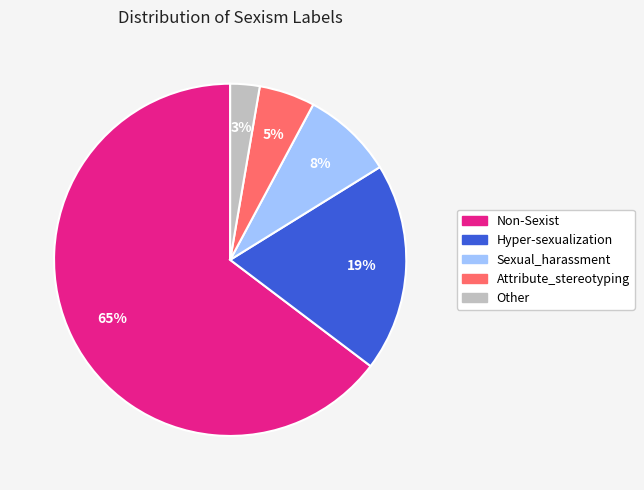

The Other slice represents 13% of the pie. True or false?

False